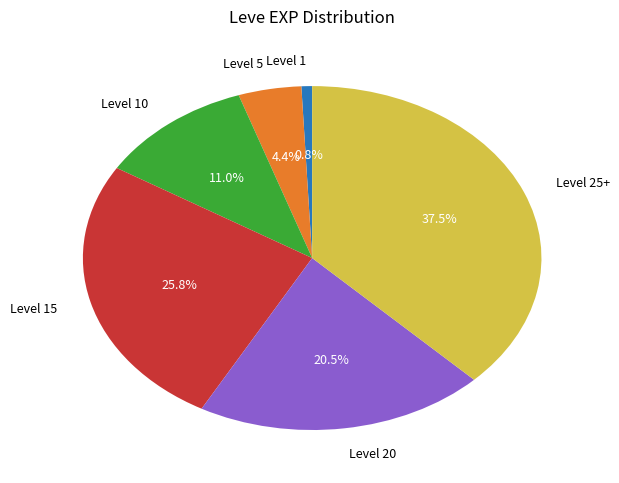

Is there any slice that represents more than half of the pie?

No